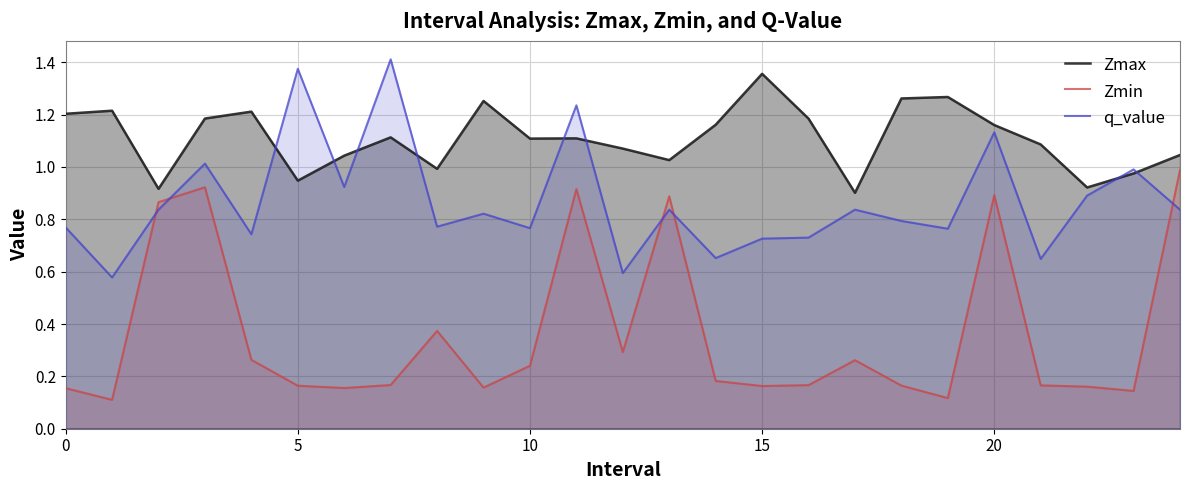

Which series changed the most between 13 and 21?

Zmin